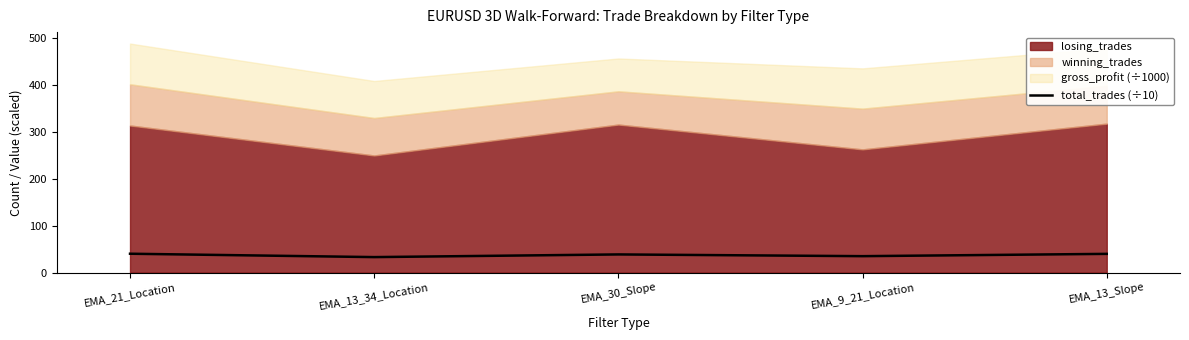

The total_trades (÷10) series shows 38.7 at EMA_30_Slope. True or false?

True